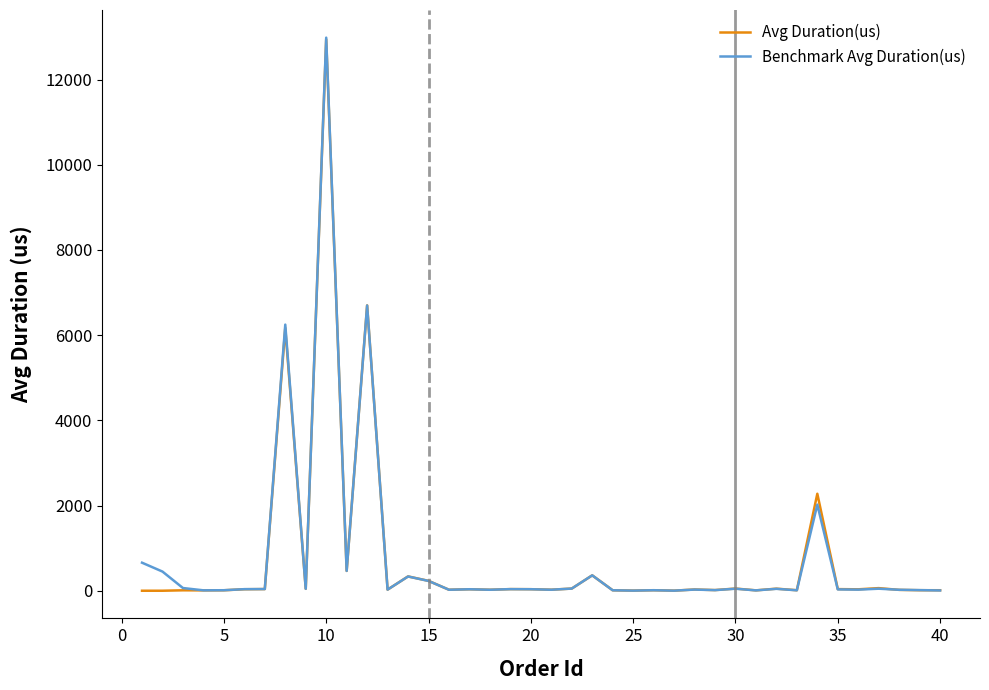

Which series has the largest range (max minus min)?

Benchmark Avg Duration(us)